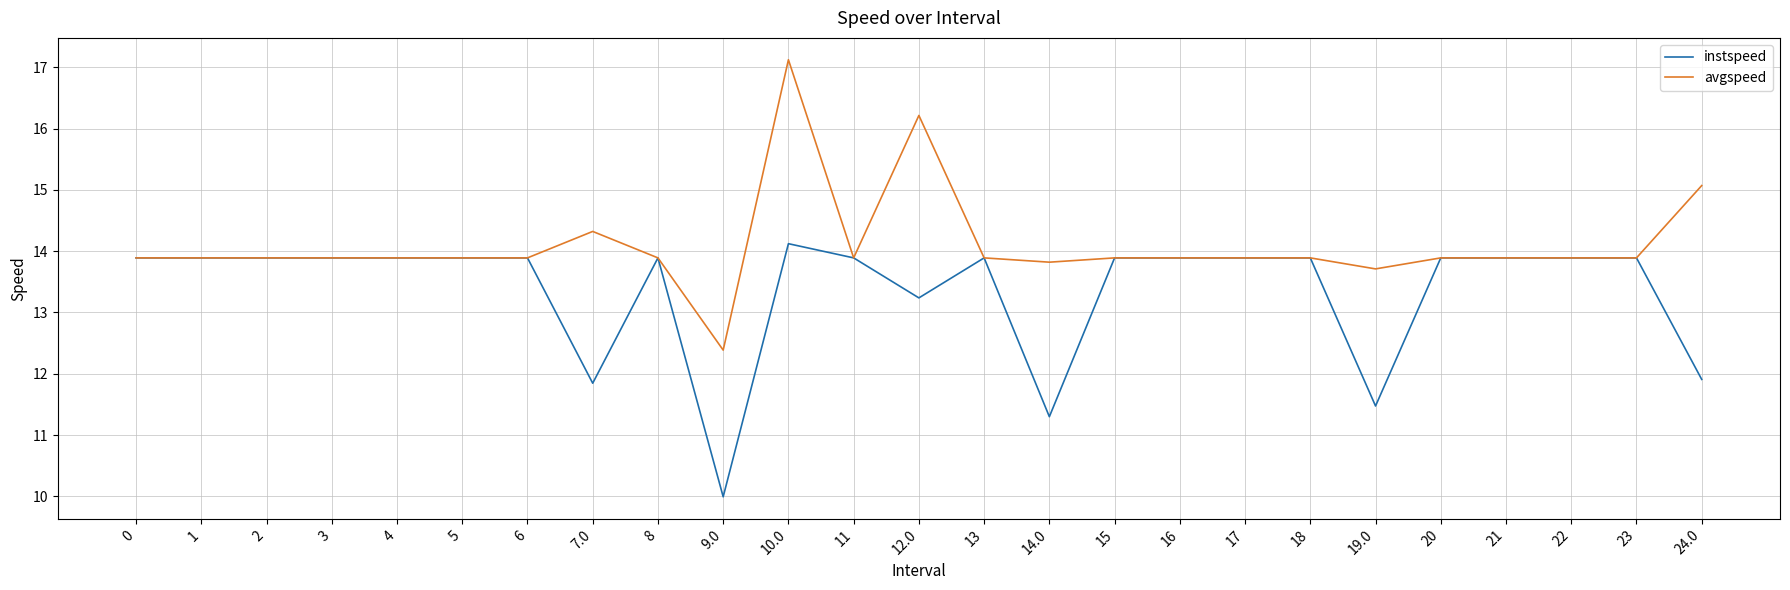

Which series has the largest total across all categories?

avgspeed